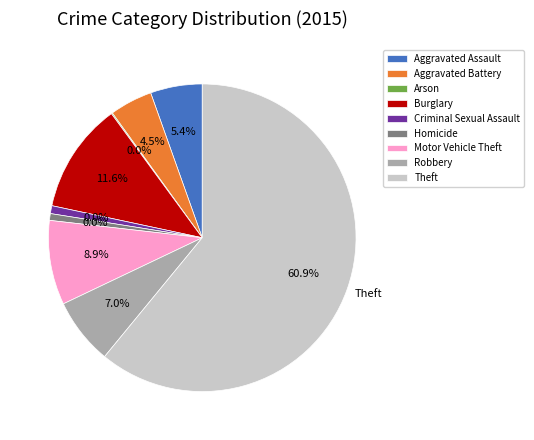

What is the majority slice?

Theft